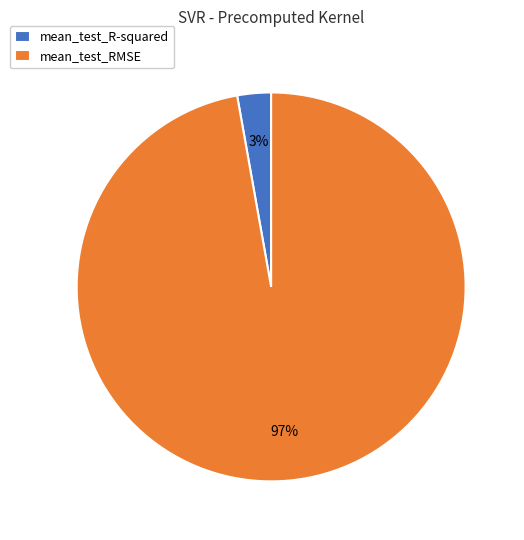

Combined, do mean_test_R-squared and mean_test_RMSE account for over 50%?

Yes